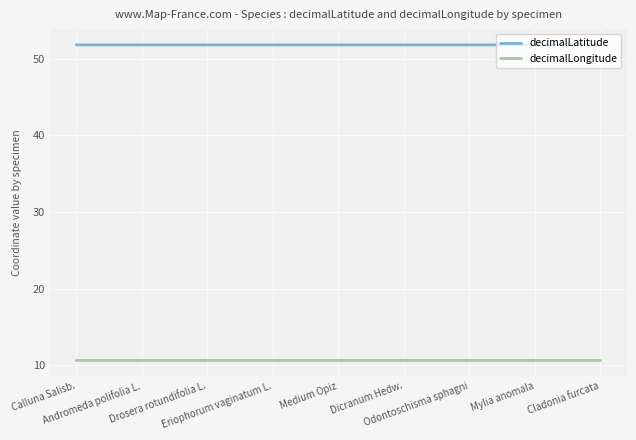

What is the average value of the decimalLatitude series?

51.8